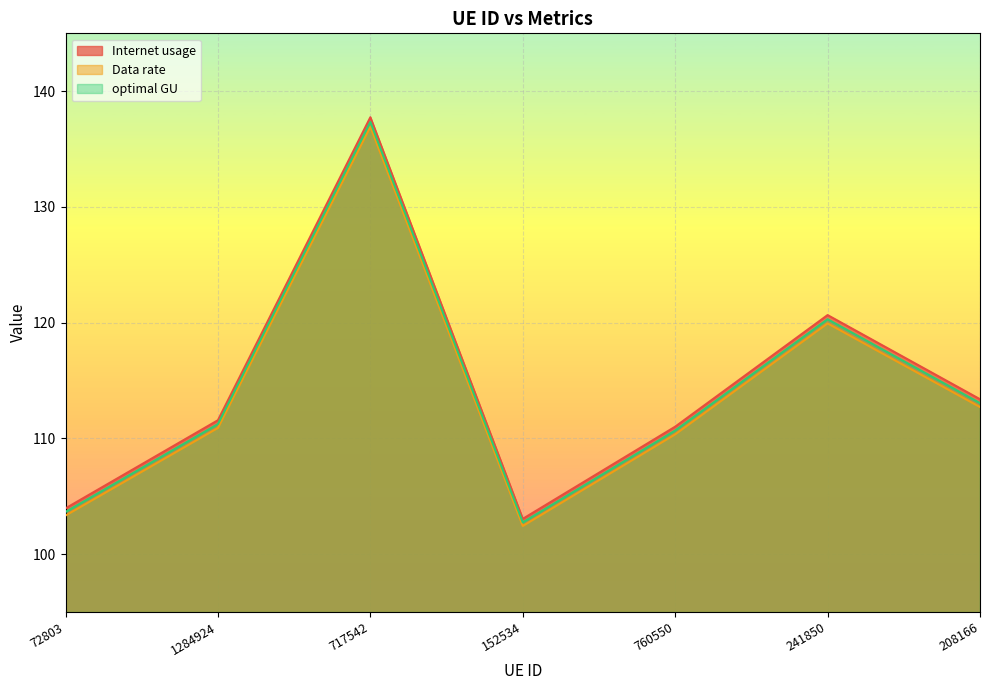

True or false: Internet usage has more than 1 points higher than both neighbors.

True